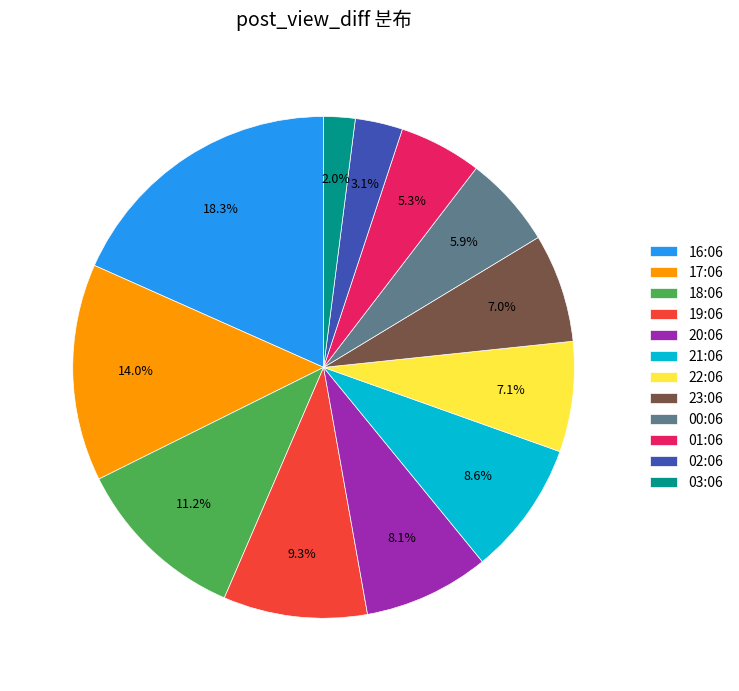

To the nearest percent, what is the difference between the largest and smallest slice percentages?

16%